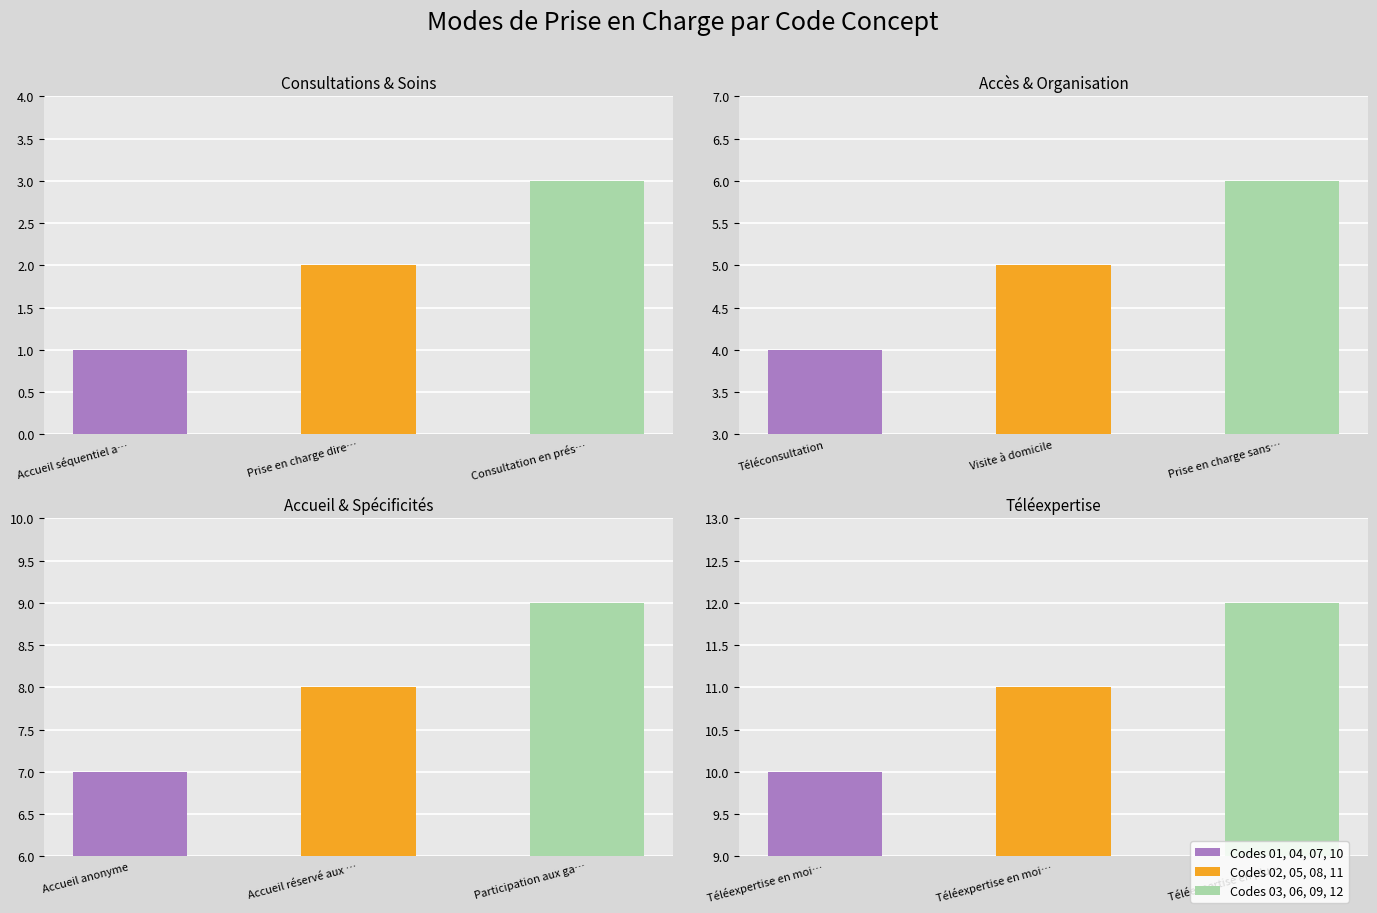

The Consultations & Soins series shows 3 at Consultation en prés…. True or false?

True